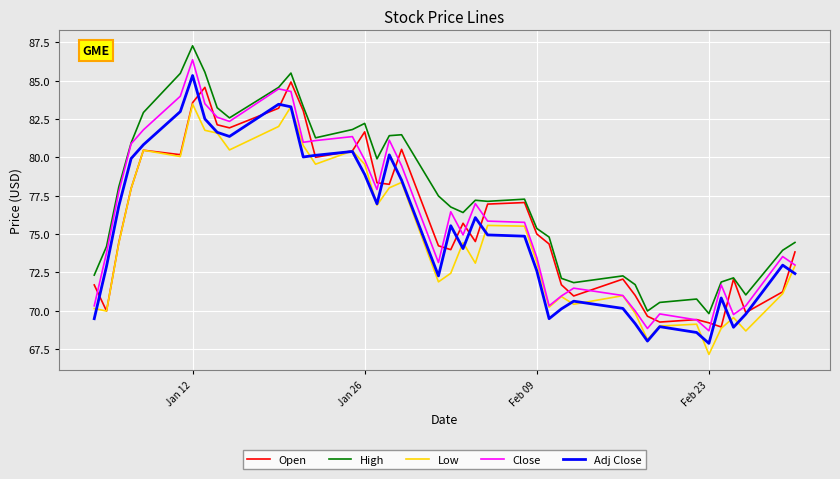

Which series has the largest total across all categories?

High